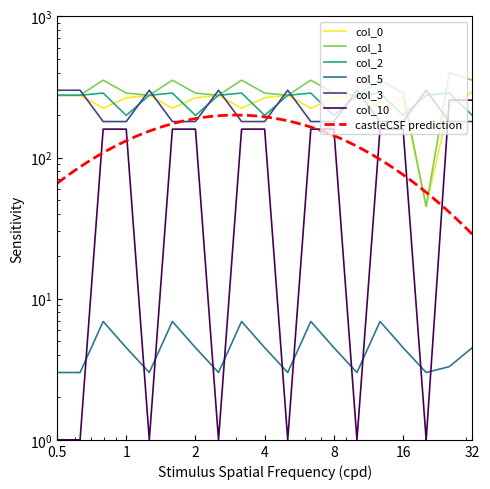

In col_3, how many points are higher than both neighbors (excluding endpoints)?

5